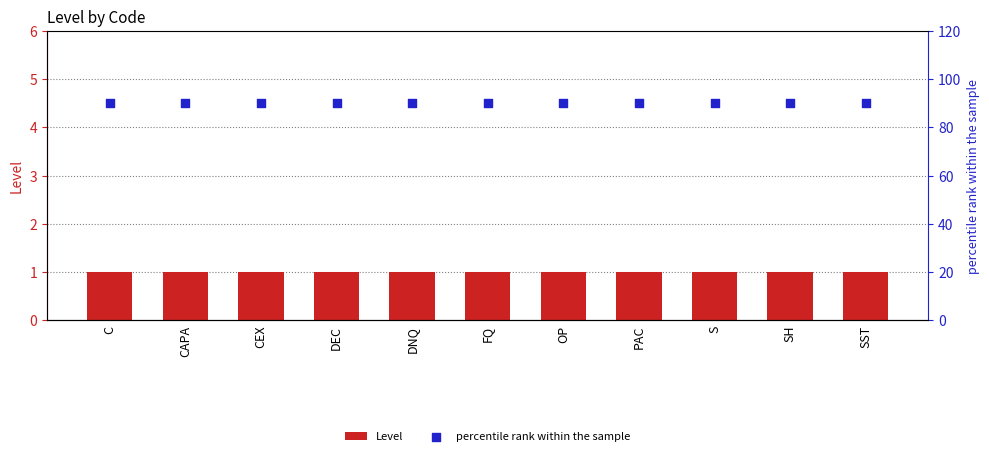

Which series reaches the minimum Y coordinate?

Level